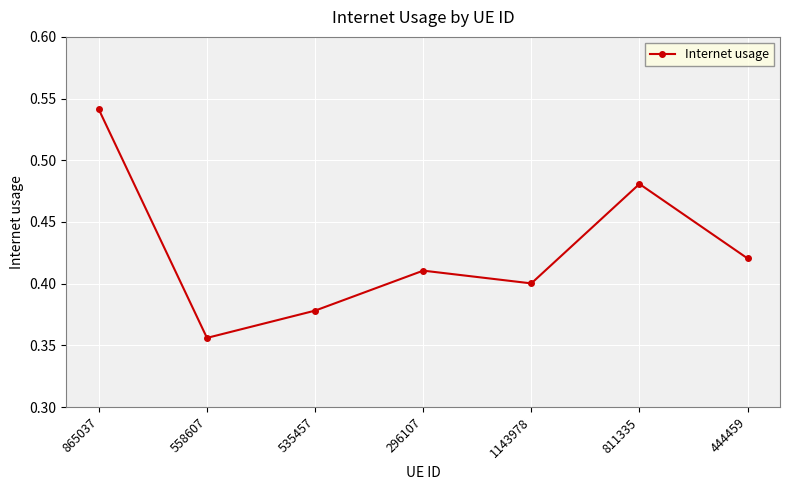

Which label corresponds to the smallest value in the chart?

558607